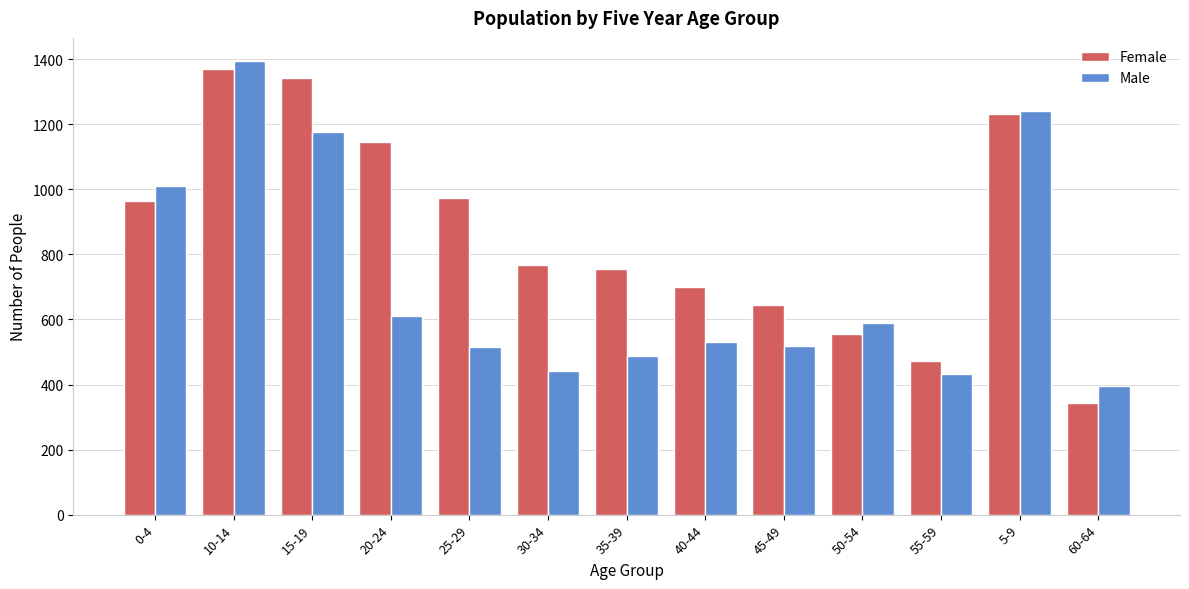

What is the highest value of the Female series?

1371